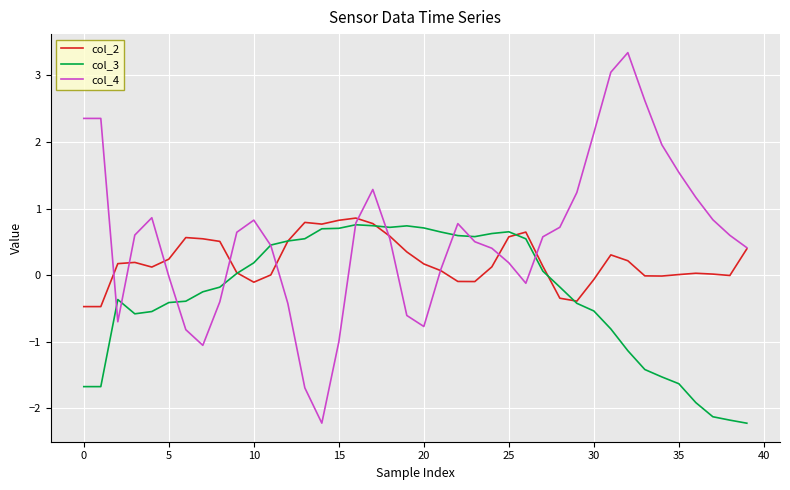

Does the chart display data point markers on the line(s)?

No